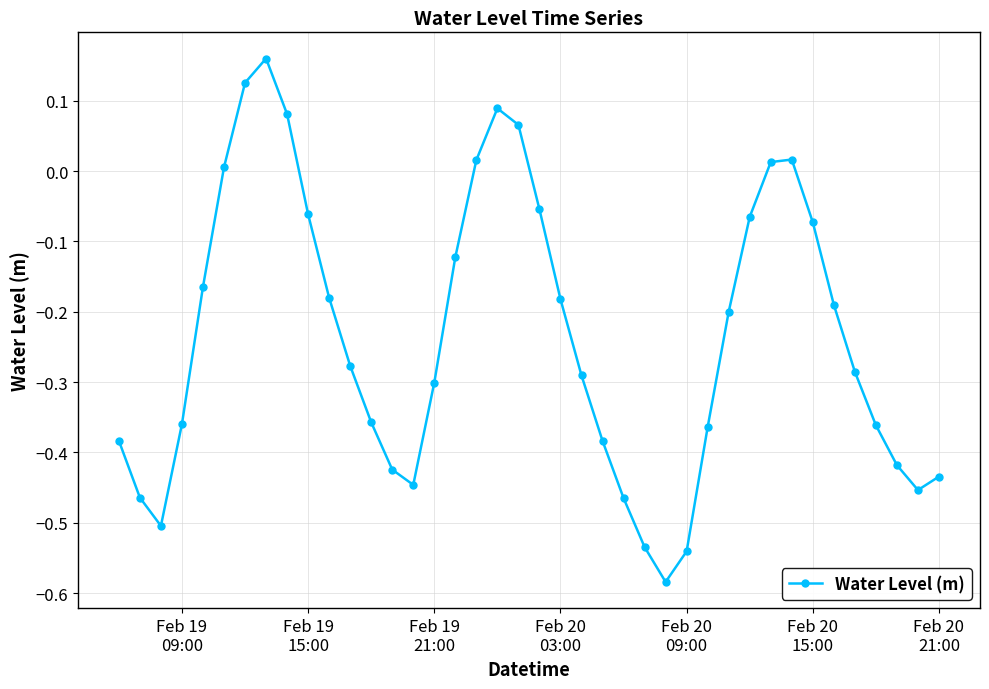

What is the difference between the maximum and minimum values?

0.7